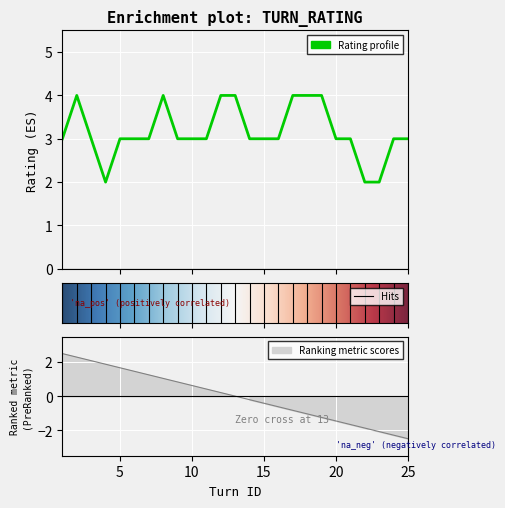

What is the ratio of the value at 7 to the value at 1?

1.0